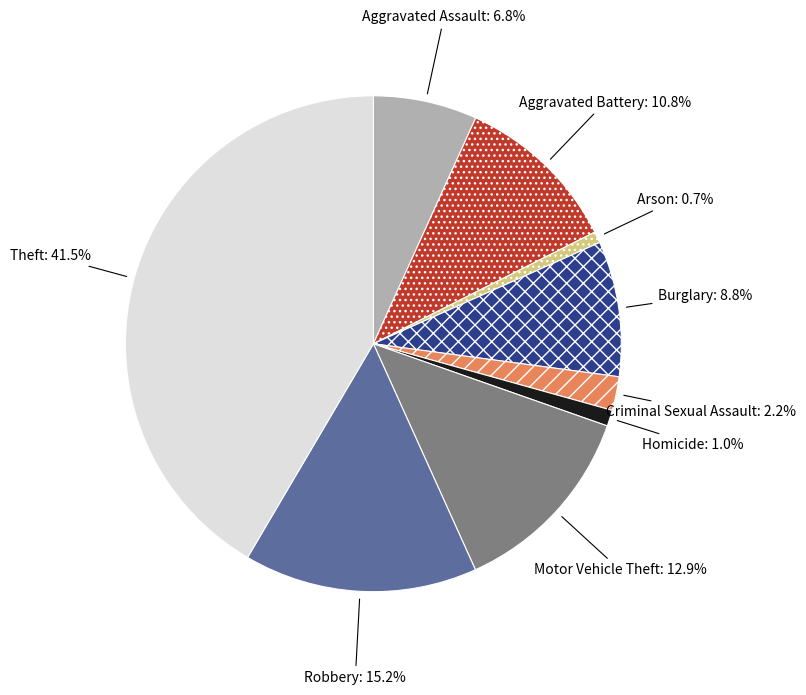

Does any single category account for the majority?

No